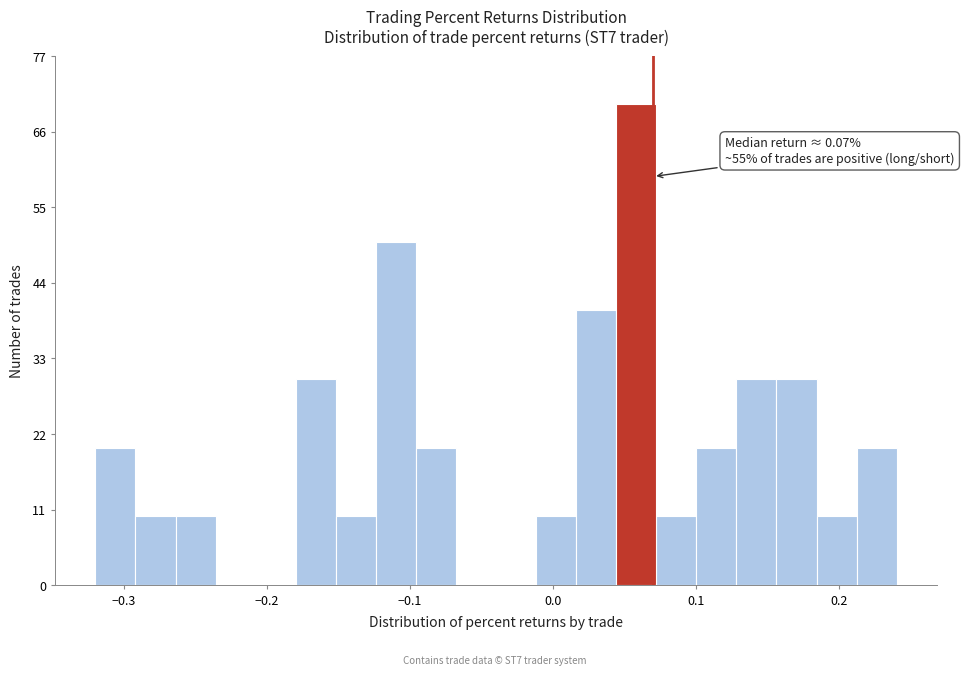

Around what value on the x-axis is the tallest bar? Give the approximate position of its centre, as read against the axis.

0.06